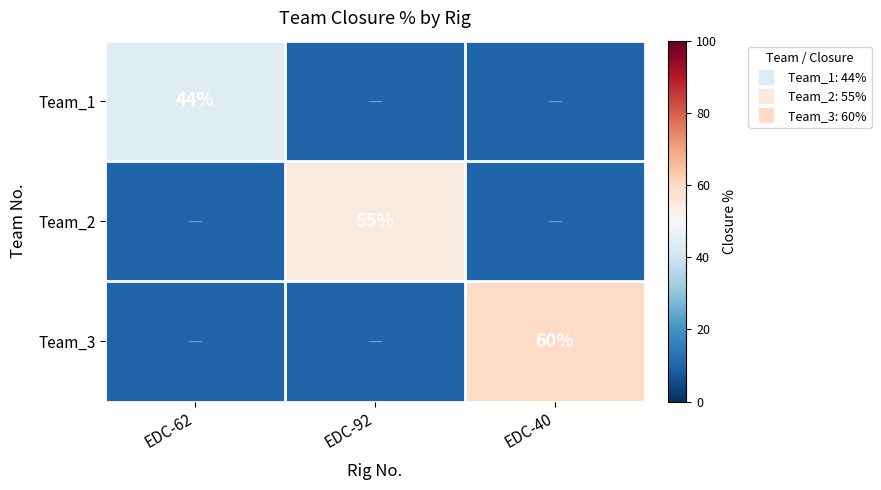

True or false: Team_1 has a value of 4 at EDC-92.

False